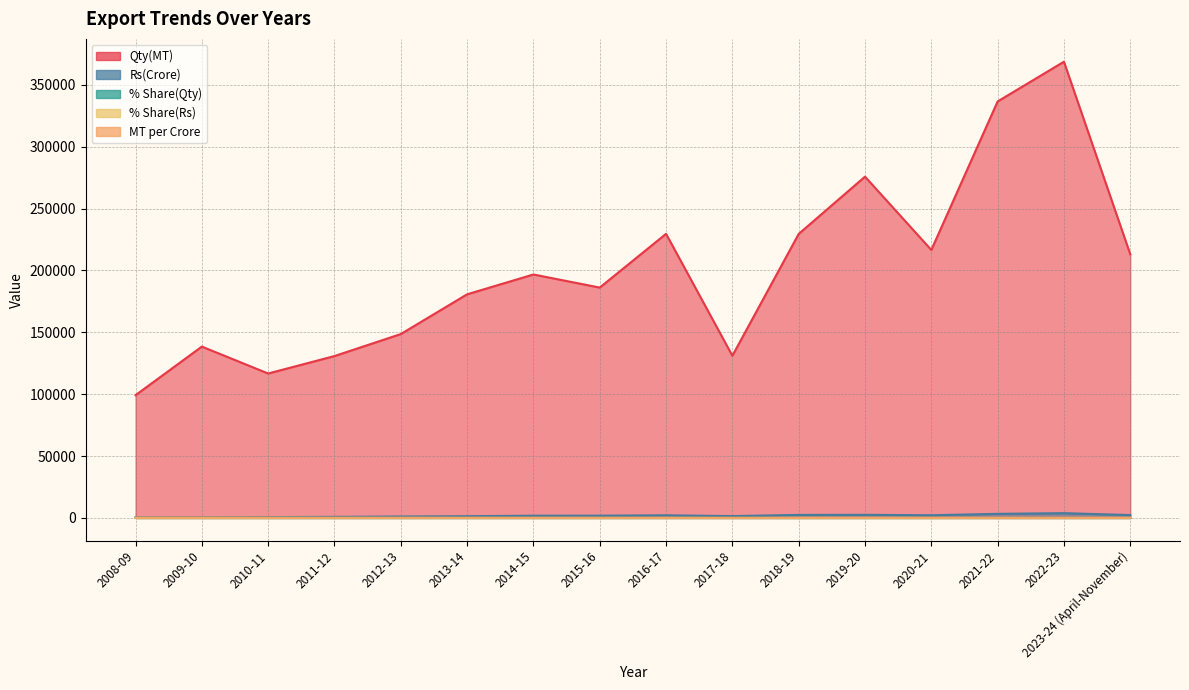

True or false: Rs(Crore) has a value of 2125.7 at 2016-17.

True